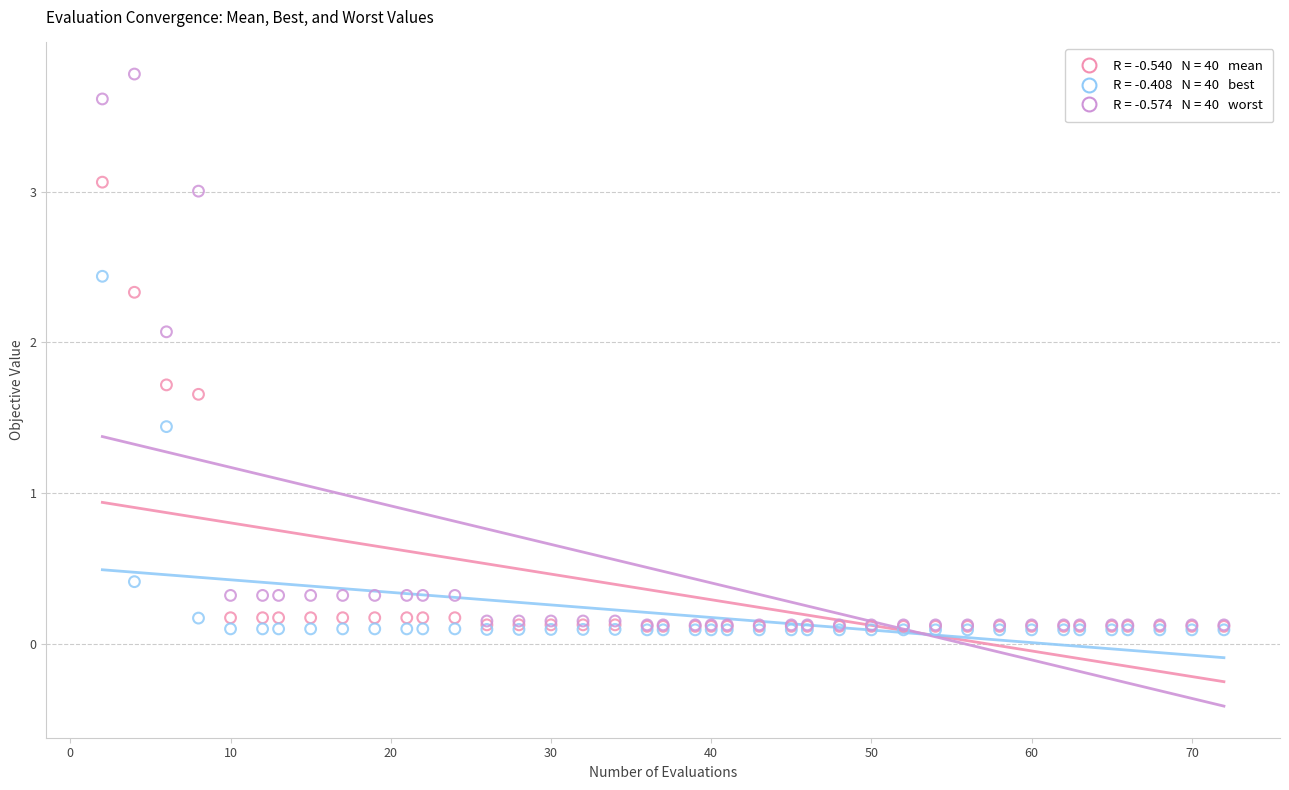

Across all series, what Y value is closest to 1?

1.4